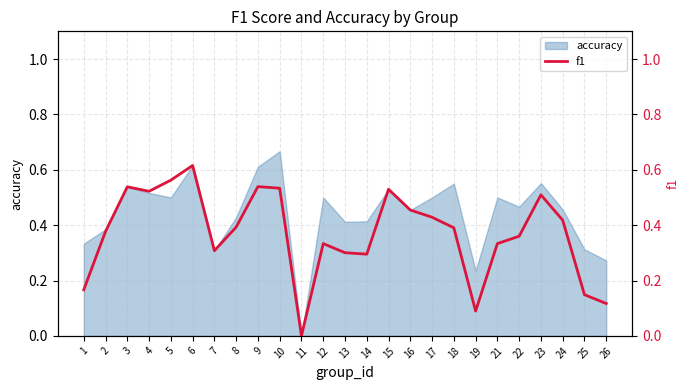

Which category has the lowest value across all series?

11